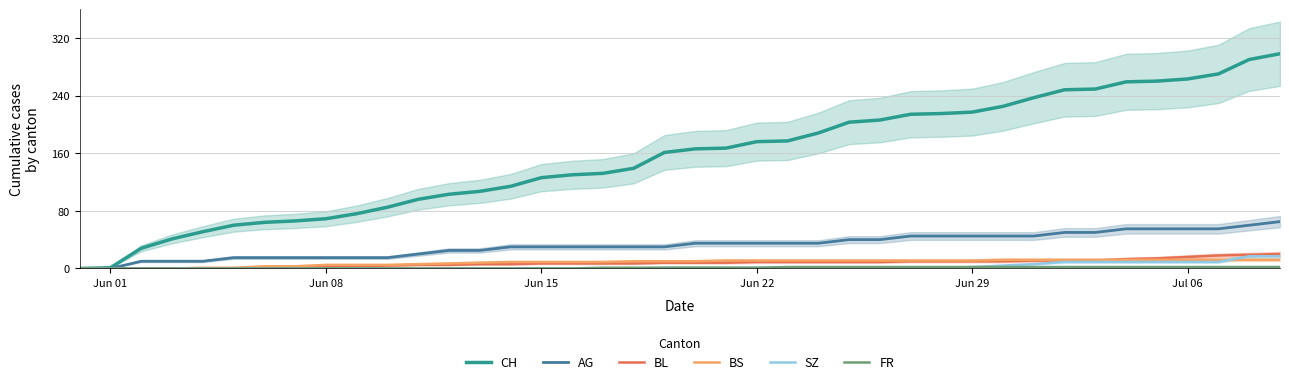

What is the highest value of the SZ series?

17